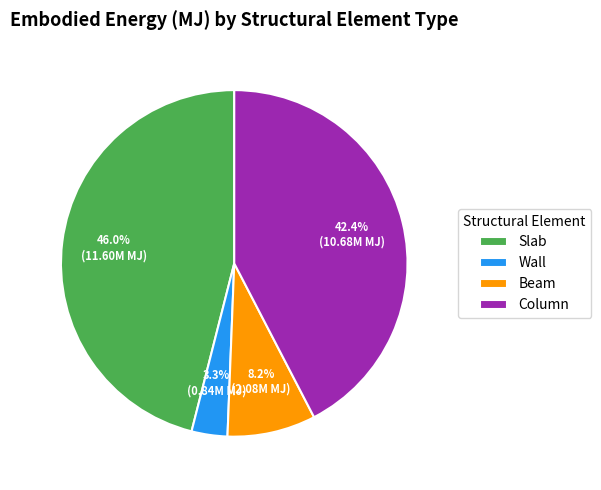

To the nearest percent, what is the combined percentage of Wall and Column?

46%